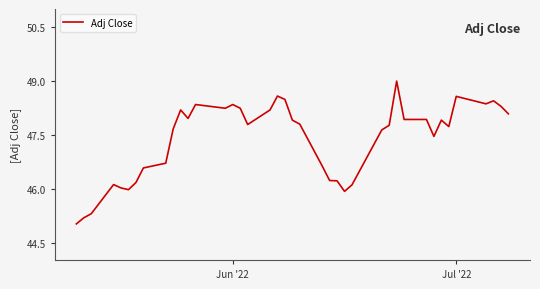

What is the maximum value shown in the chart?

49.0